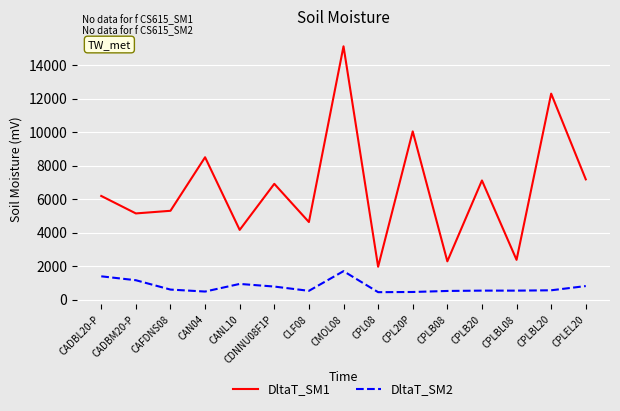

List the series in order of their overall mean, lowest first.

DltaT_SM2, DltaT_SM1